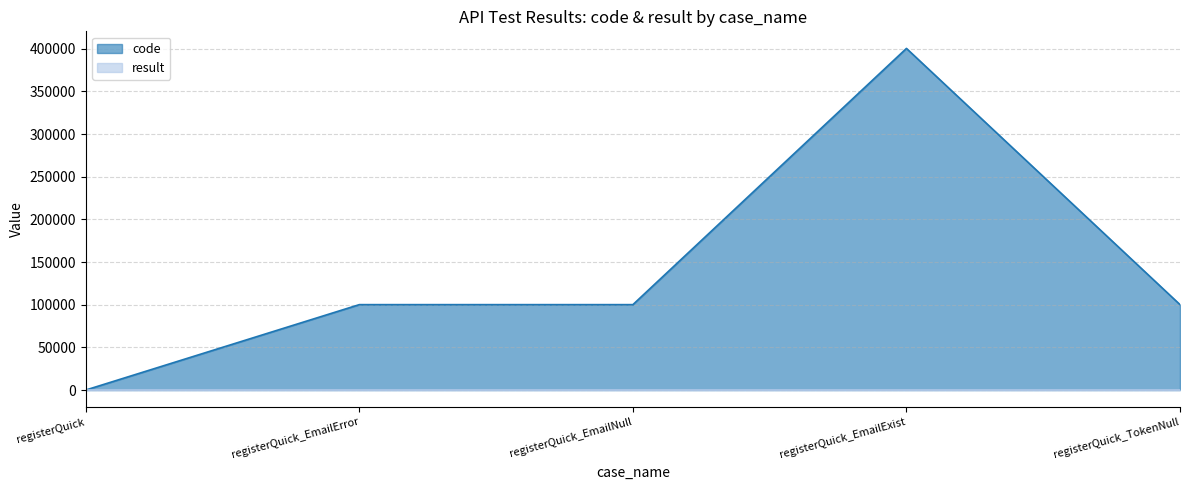

Is the value of result at registerQuick_EmailExist greater than the value of code at registerQuick_TokenNull?

No